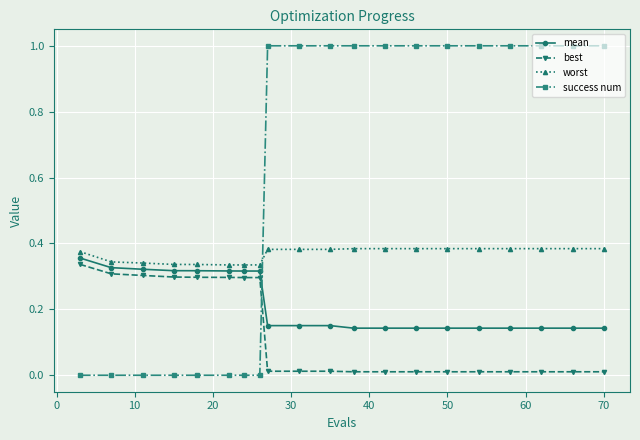

Count the number of categories in the chart.

20